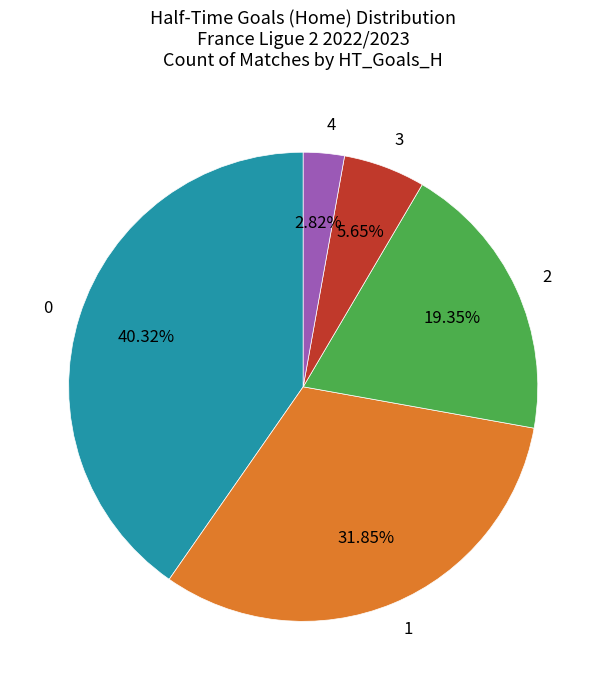

Is there a majority slice in this chart?

No